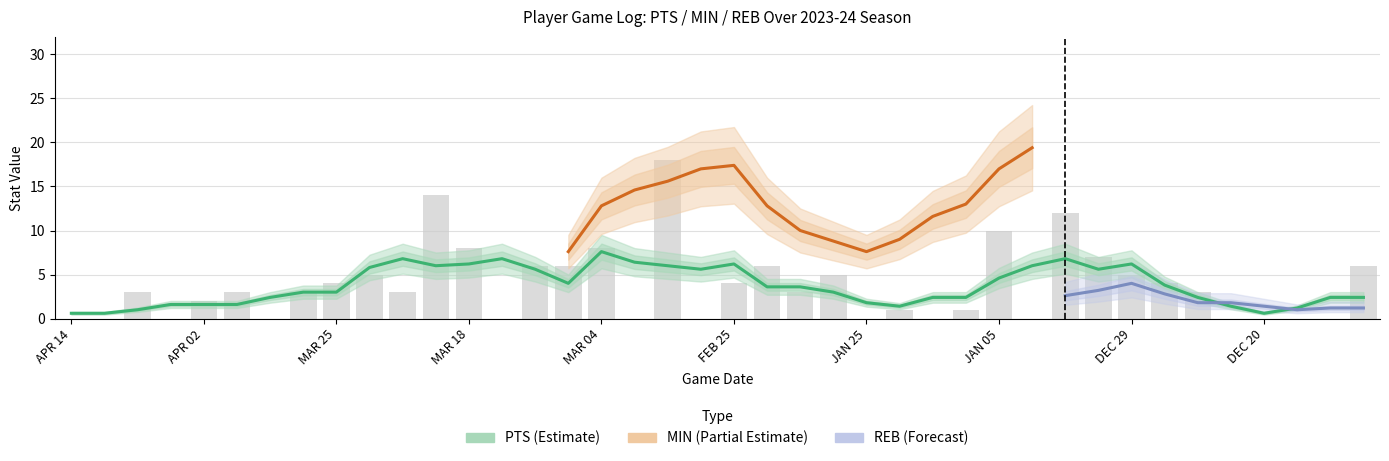

Is the value of MIN at MAR 04 greater than the value of REB at MAR 01?

Yes